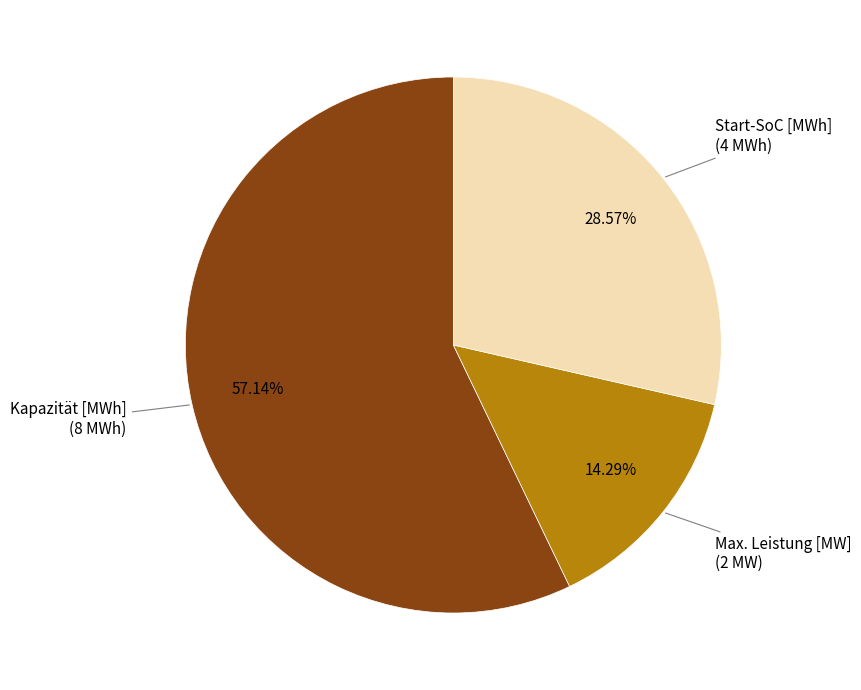

Is there a majority slice in this chart?

Yes